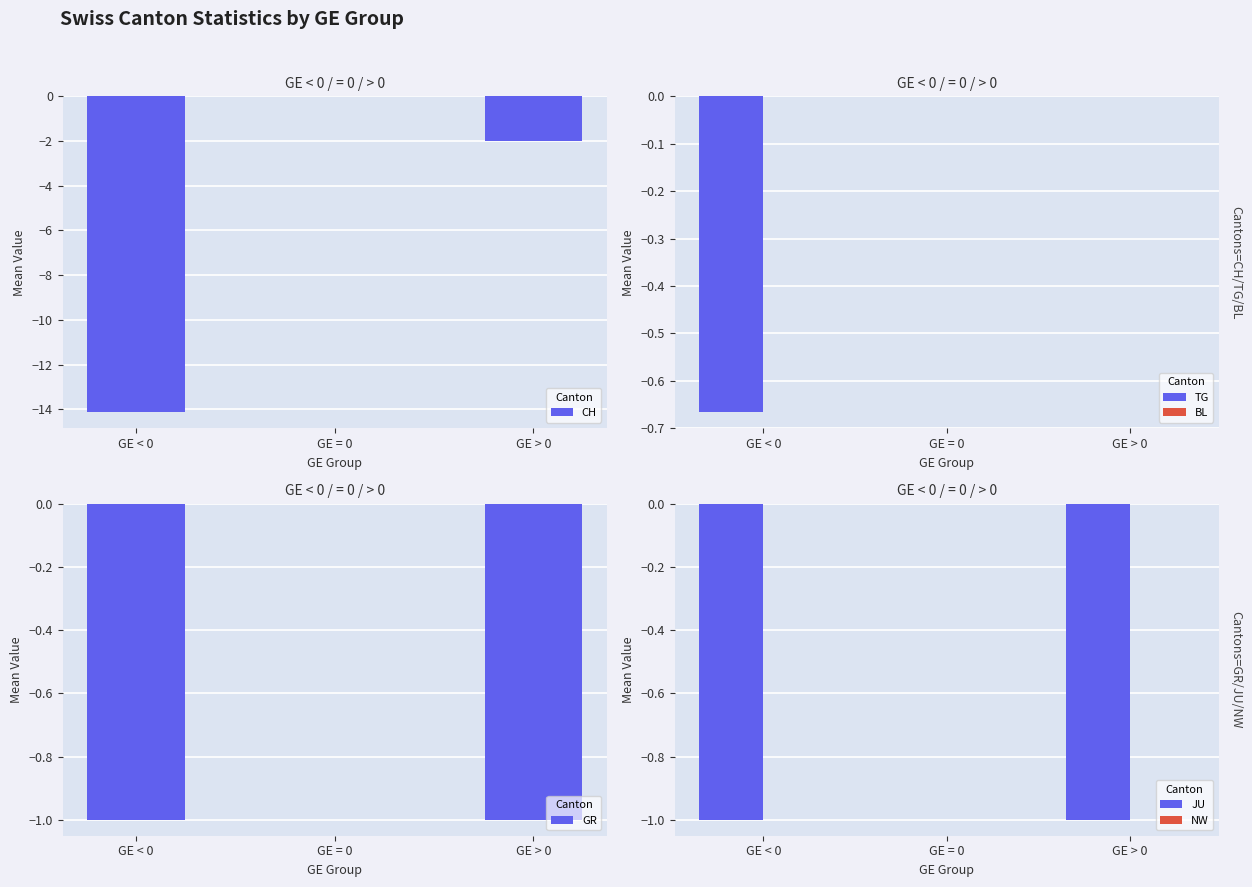

Which category has the lowest value in the JU series?

GE < 0